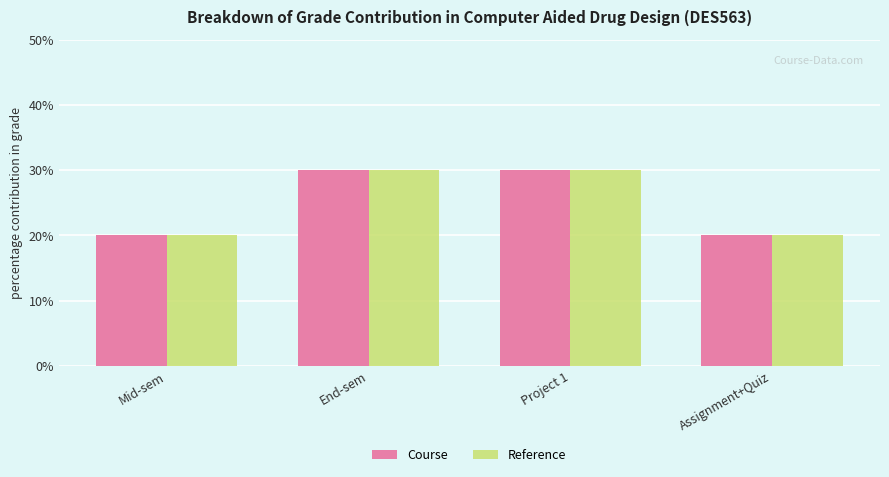

Reading left to right, list all the values displayed in this chart.

Course: 20	30	30	20
Reference: 20	30	30	20